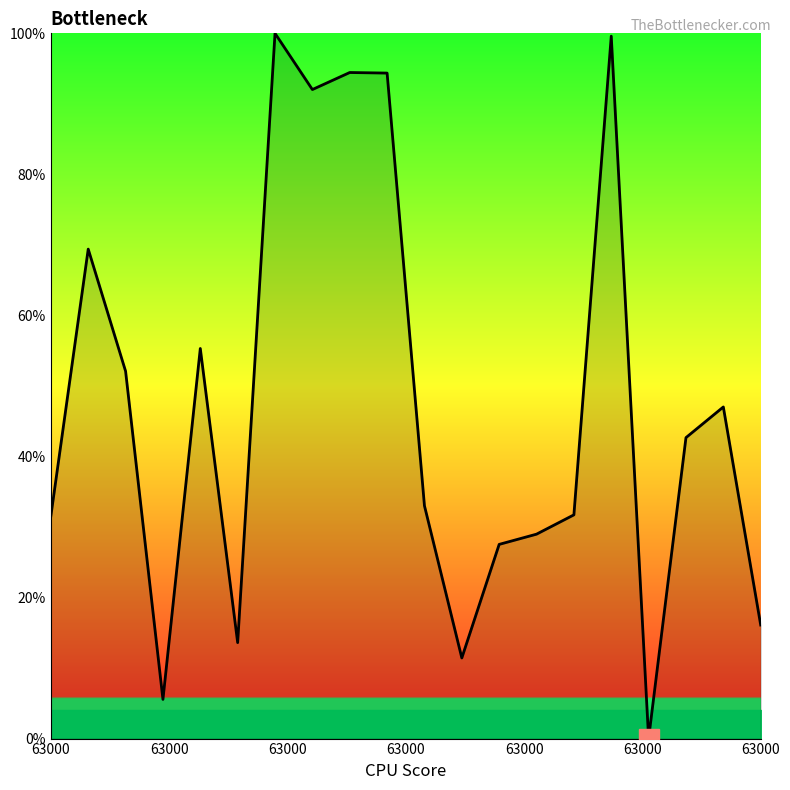

What is the greatest value displayed?

100.0